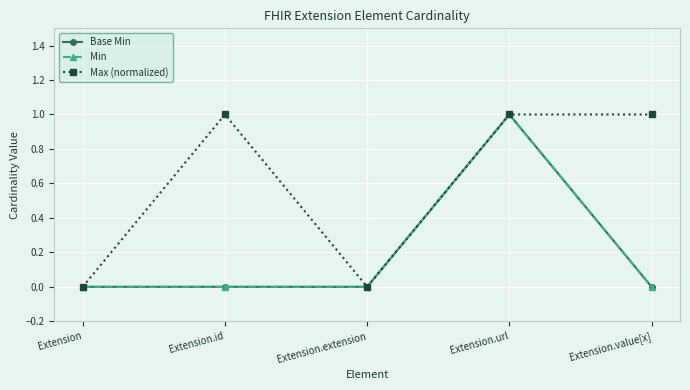

Is this an area chart (filled region under the line)?

No